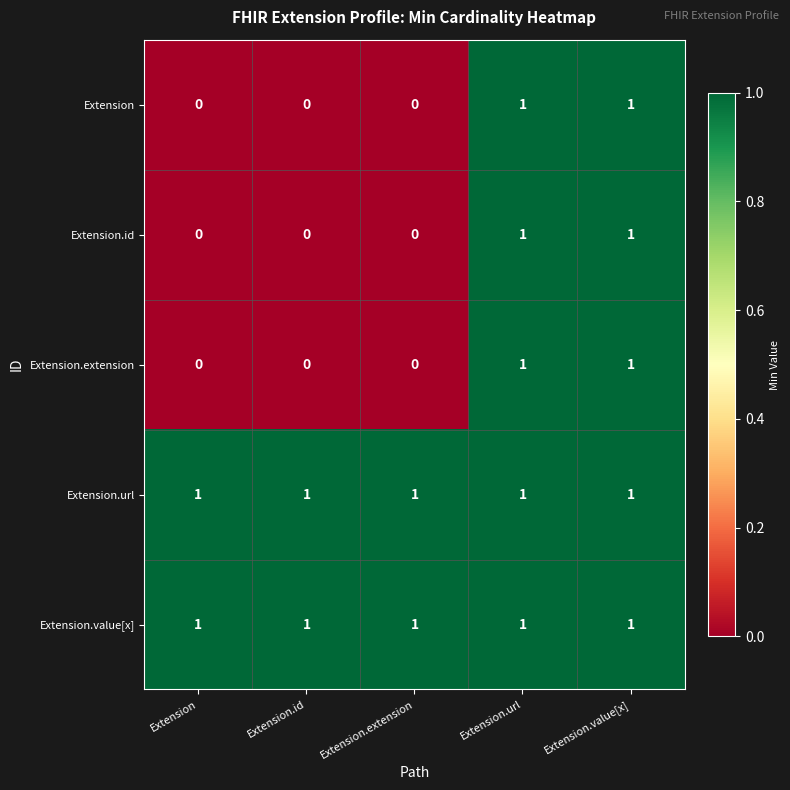

At how many categories does at least one series exceed 0?

5